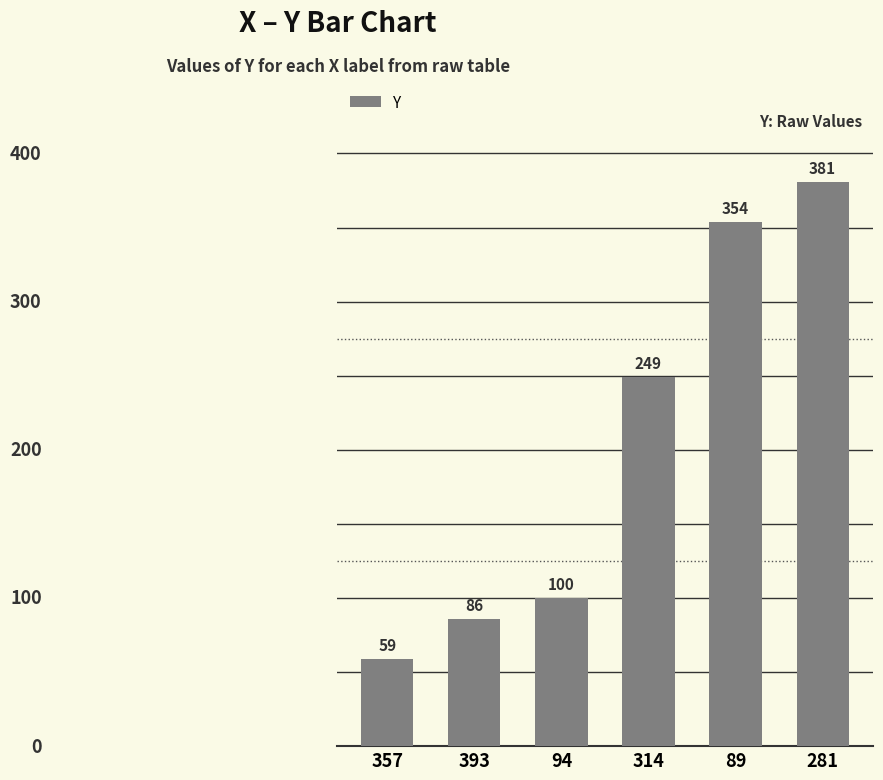

What is the sum of the values at 357 and 393?

145